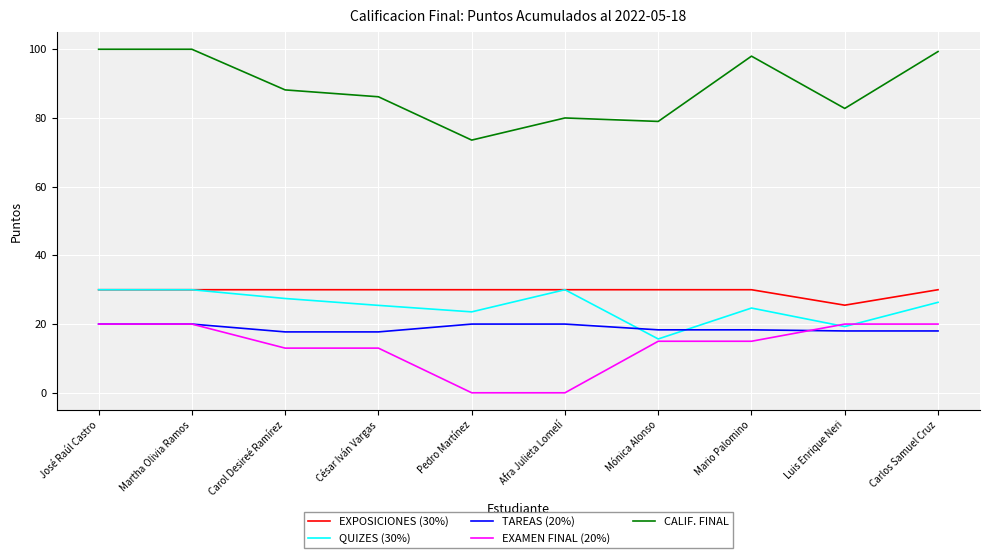

True or false: EXAMEN FINAL (20%) and EXPOSICIONES (30%) cross at least once.

False